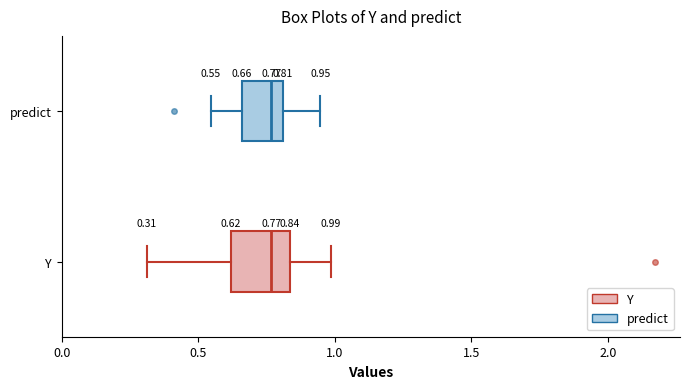

Comparing the boxes themselves (not the whiskers), which one is the widest?

Y